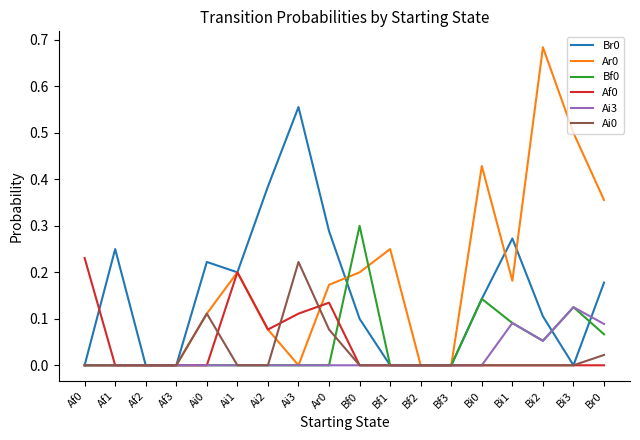

What is the total value across all series at Bi2?

0.9